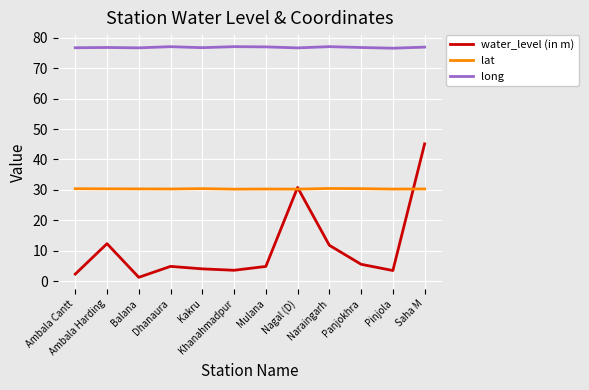

At which category is the sum across all series the highest?

Saha M